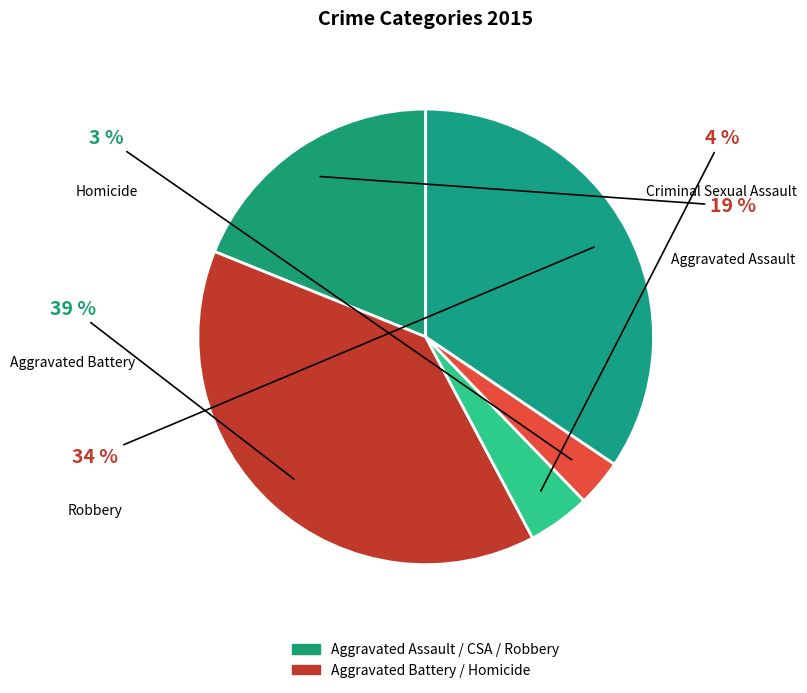

Which category has the smallest portion of the pie?

Homicide